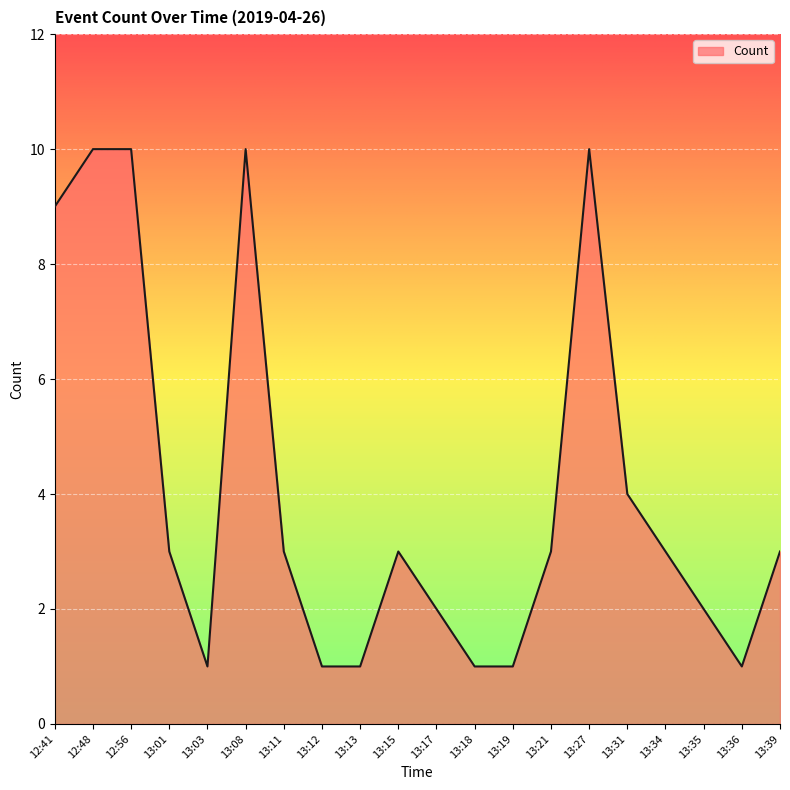

What is the change in value from 13:12 to 13:27?

+9